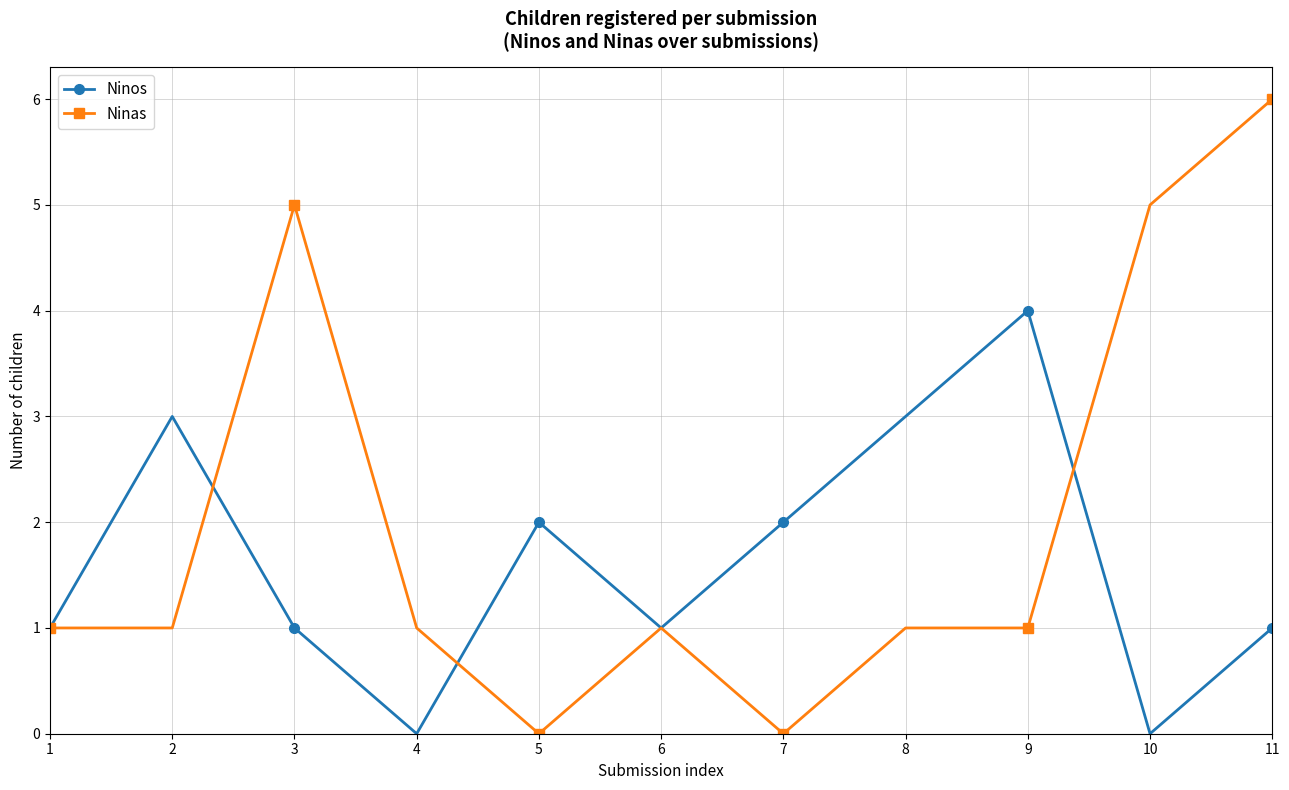

Which series has the largest total across all categories?

Ninas